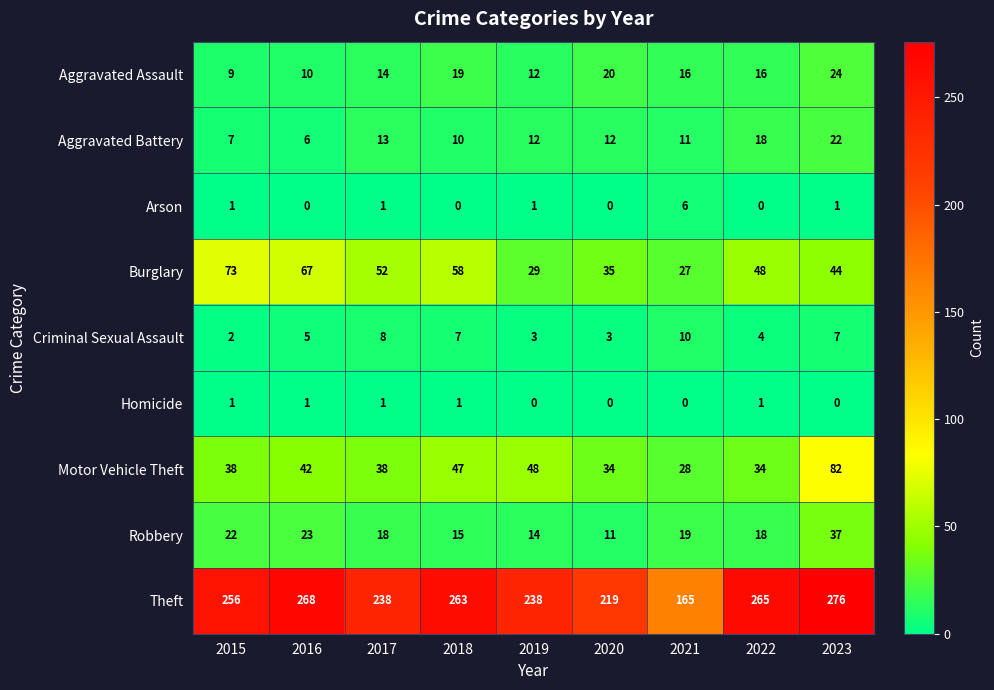

Count the Burglary values in the range 35 to 58.

5